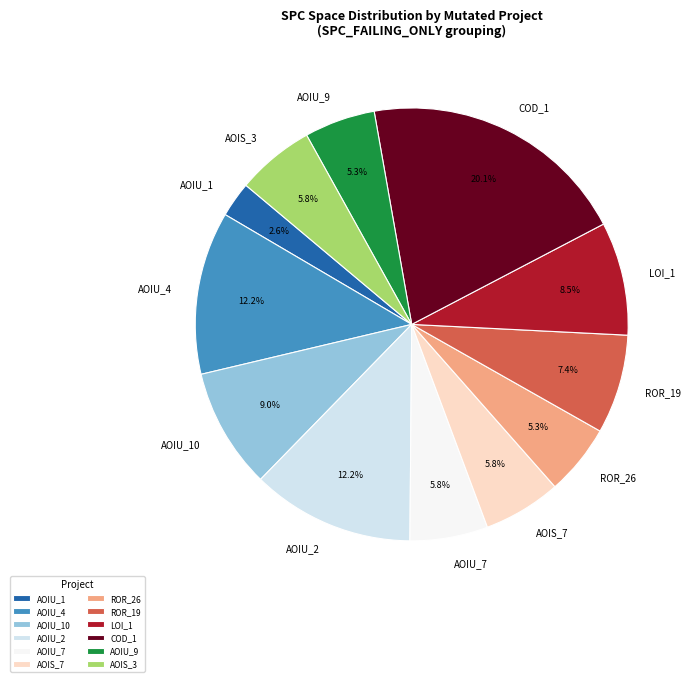

Does any single category account for the majority?

No